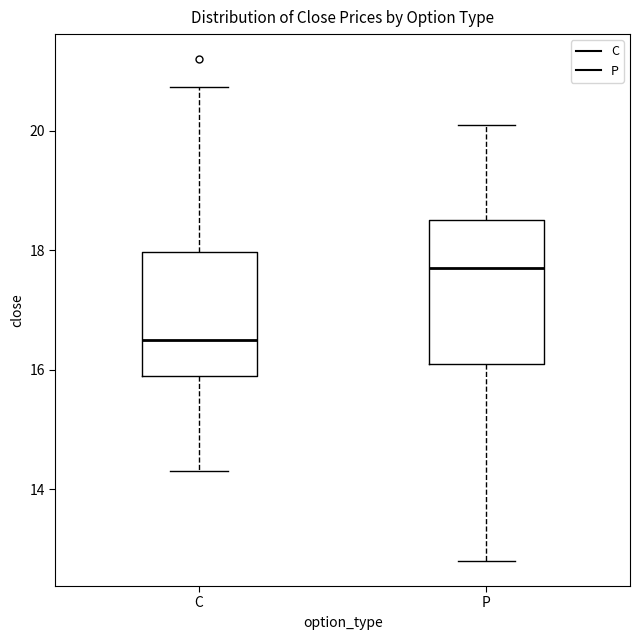

Reading left to right, transcribe this box plot: for each box, give where its median line is, the range the box spans, and where its two whiskers end, as read against the y-axis. The values are not printed on the chart, so give them approximately, as read against the axis.

C: median 16.6, box 16.0 to 18.0, whiskers 14.4 to 20.8
P: median 17.8, box 16.2 to 18.6, whiskers 12.8 to 20.2